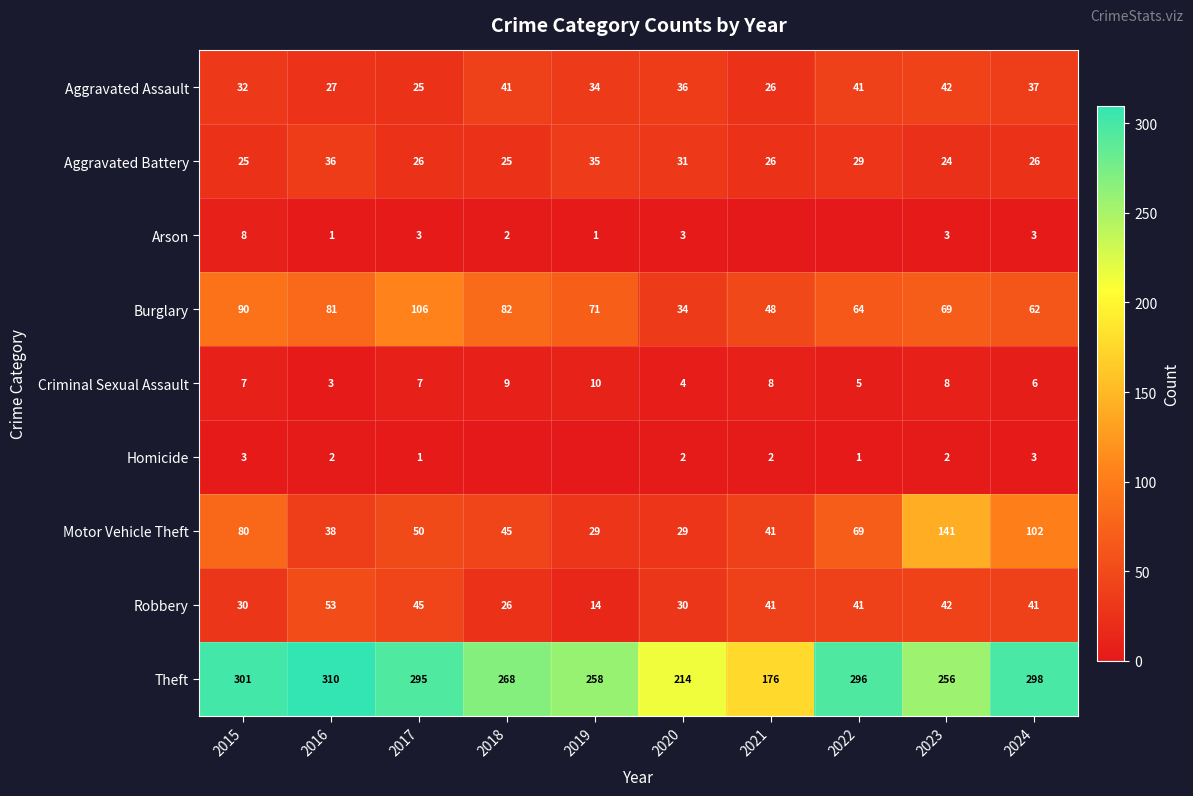

Where is Theft nearest to the value 243?

2023